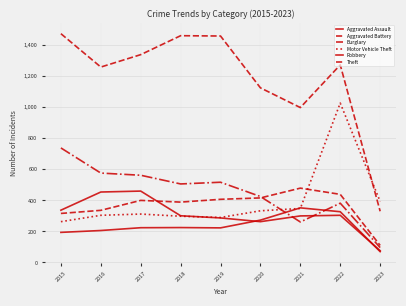

Which category has the highest value across all series?

2015